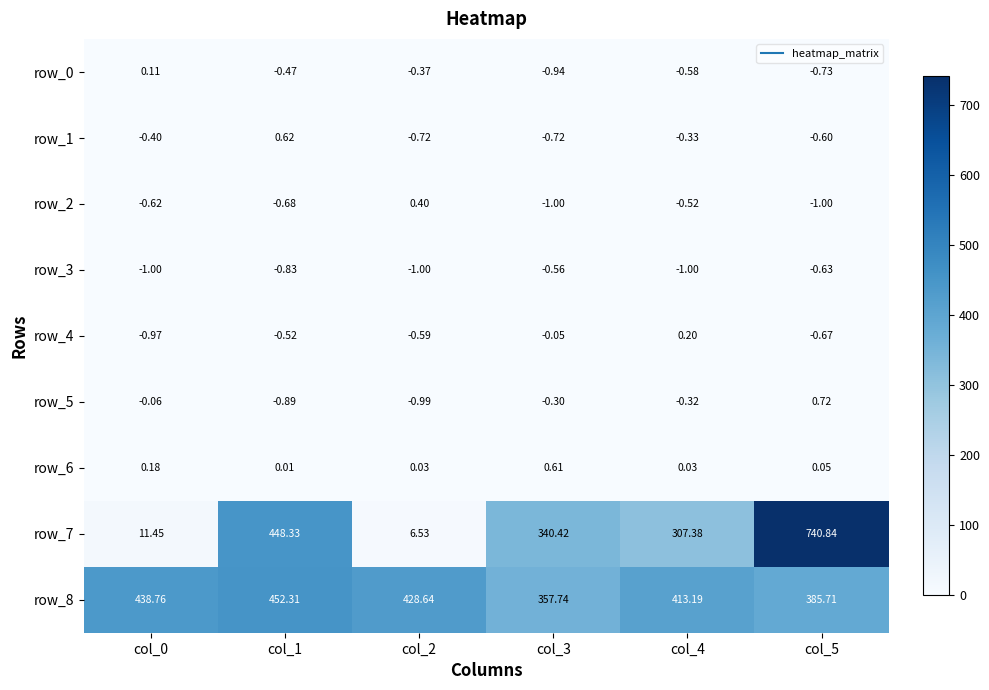

What is the average value of the row_0 series?

-0.5